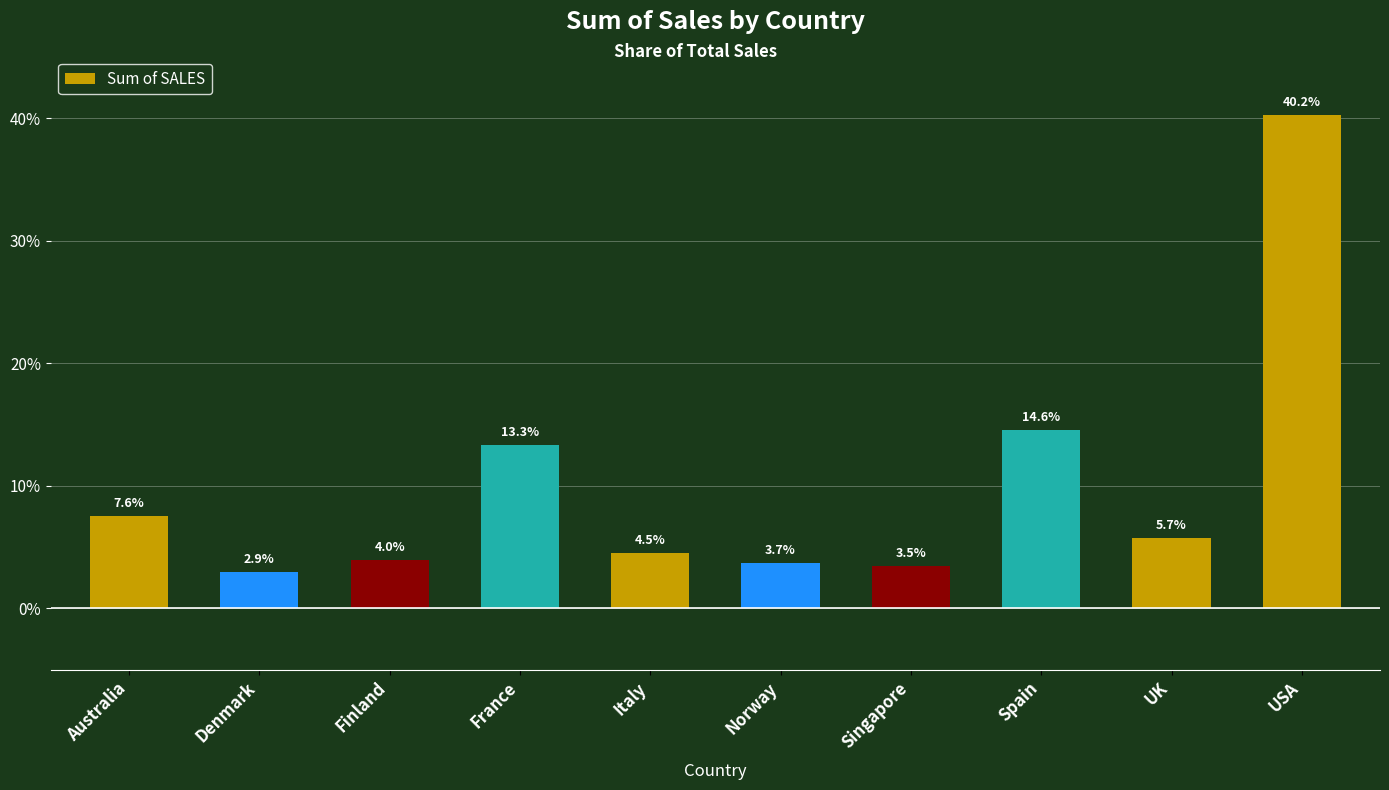

What is the greatest value displayed?

0.4